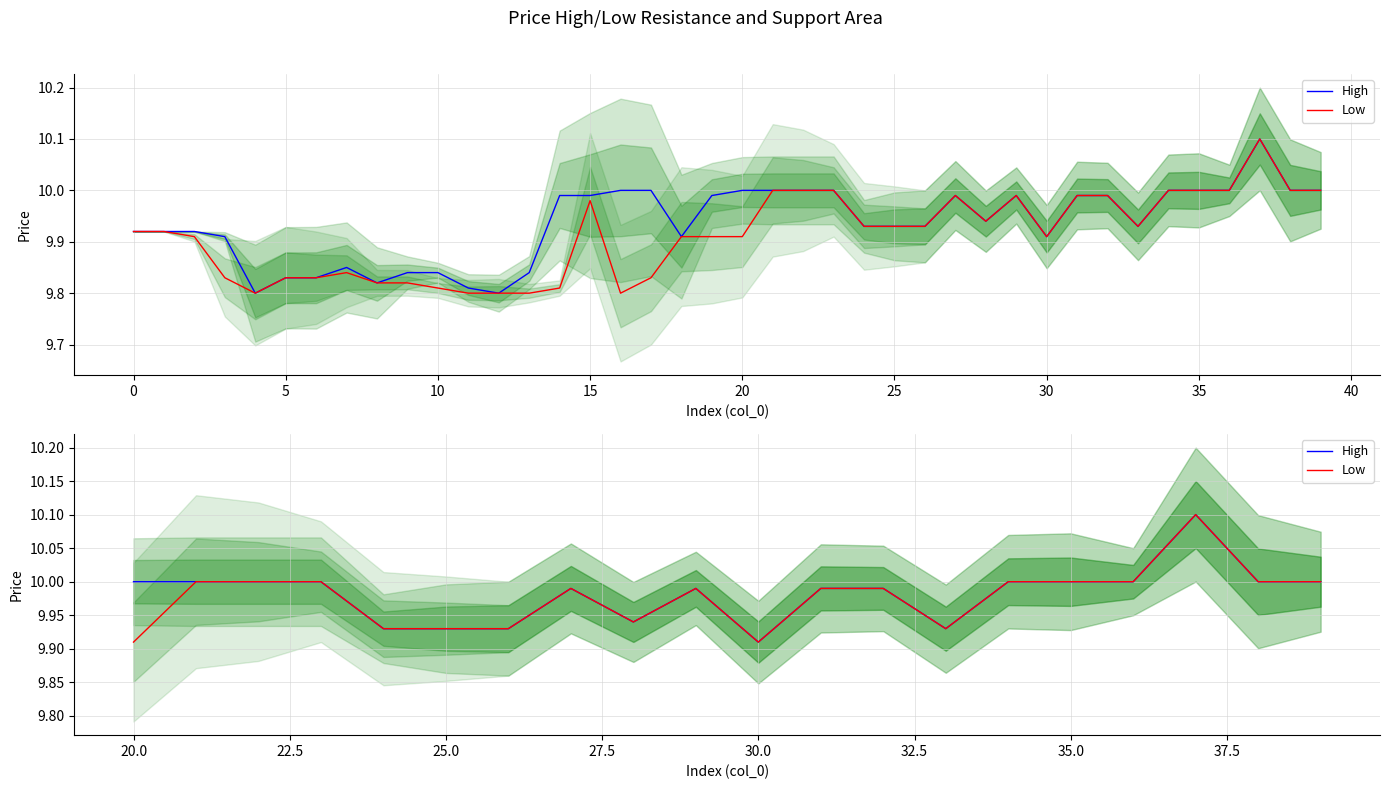

Reading right to left, list all the values displayed in this chart.

High: 10.0	10.0	10.1	10.0	10.0	10.0	9.9	10.0	10.0	9.9	10.0	9.9	10.0	9.9	9.9	9.9	10.0	10.0	10.0	10.0
Low: 10.0	10.0	10.1	10.0	10.0	10.0	9.9	10.0	10.0	9.9	10.0	9.9	10.0	9.9	9.9	9.9	10.0	10.0	10.0	9.9